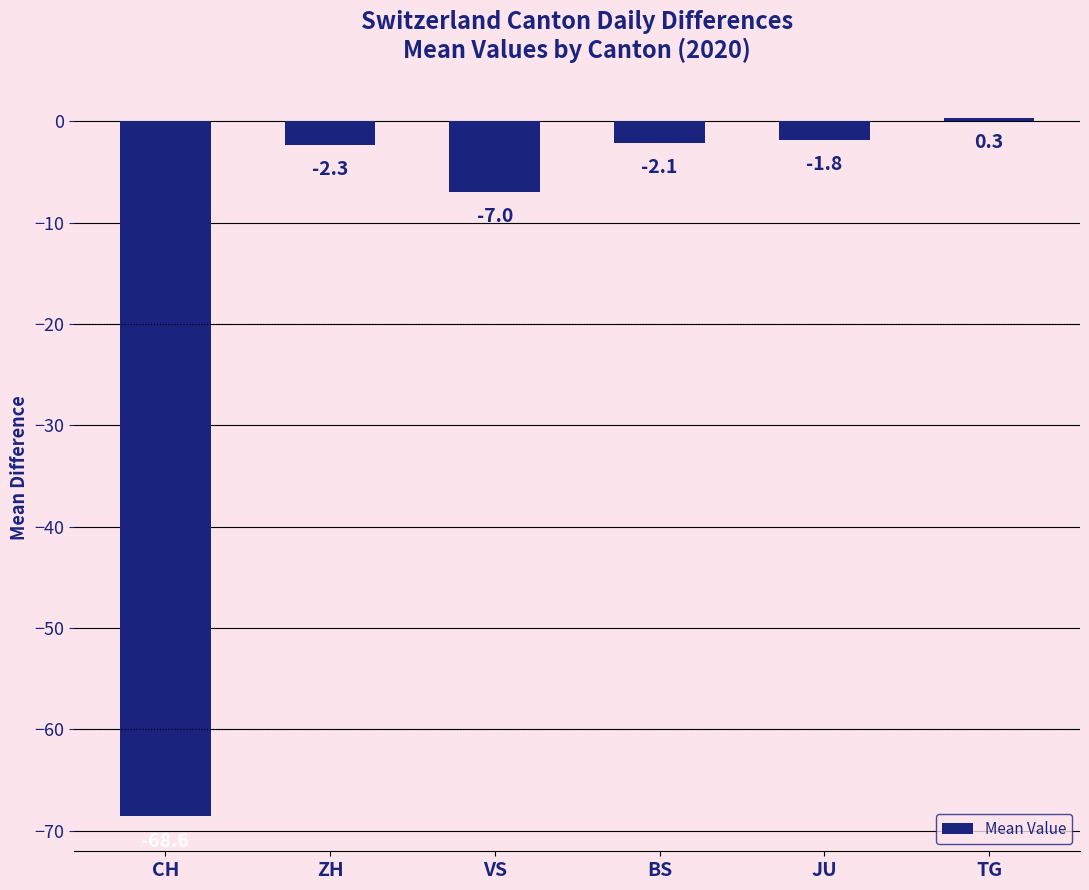

Is it true that the value at VS is -7.0?

True